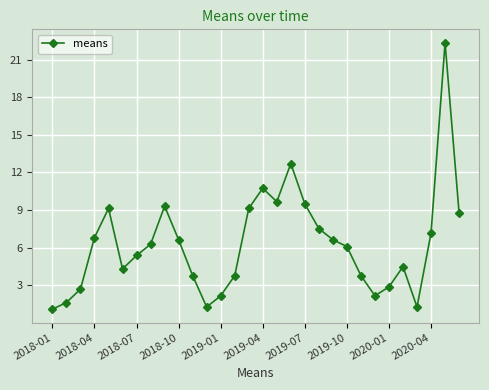

Reading left to right, what are all the values shown in this chart?

1.1	1.6	2.7	6.8	9.1	4.3	5.4	6.3	9.3	6.6	3.8	1.3	2.1	3.8	9.1	10.7	9.7	12.7	9.5	7.5	6.6	6.1	3.8	2.1	2.9	4.5	1.3	7.2	22.4	8.8